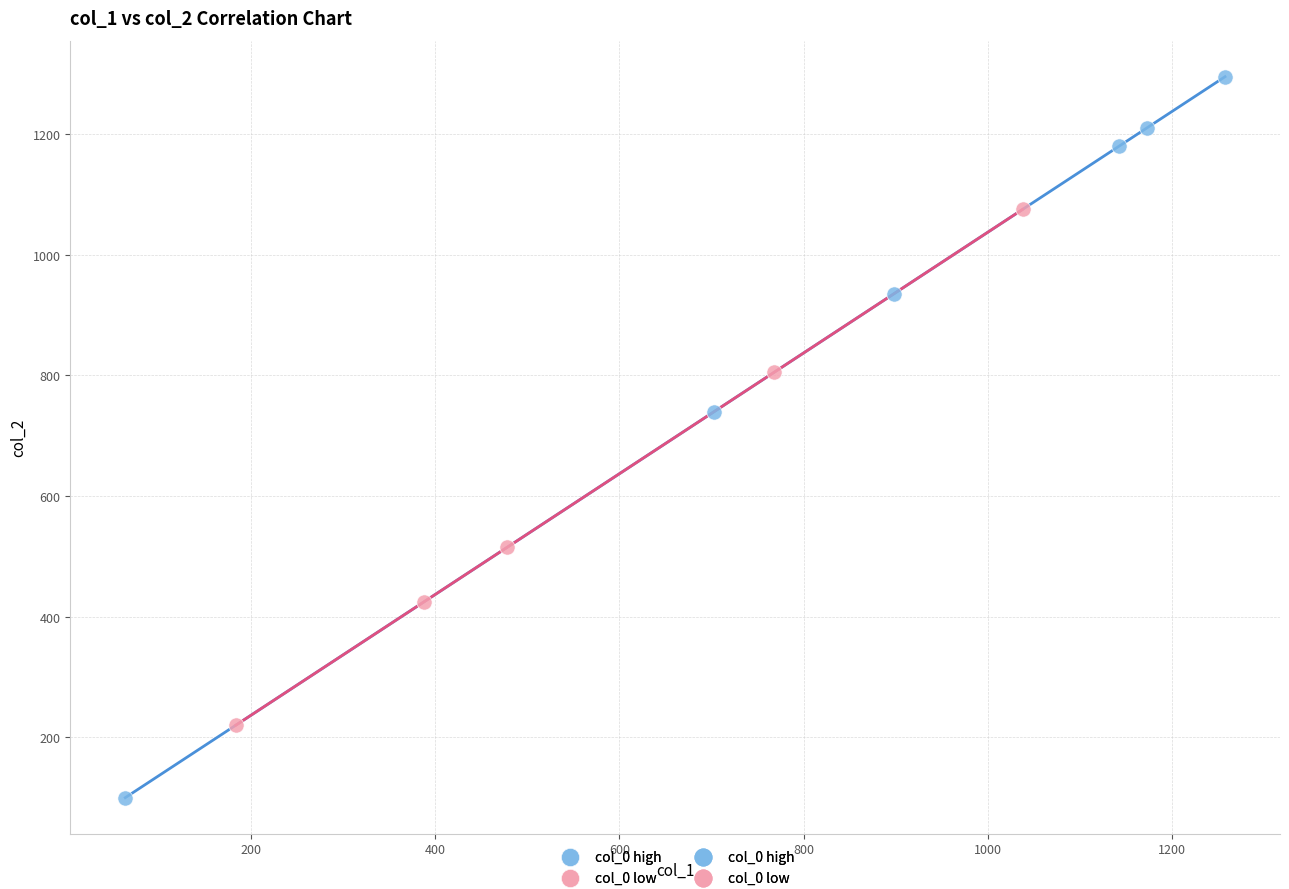

Which series reaches the maximum Y coordinate?

col_0 high